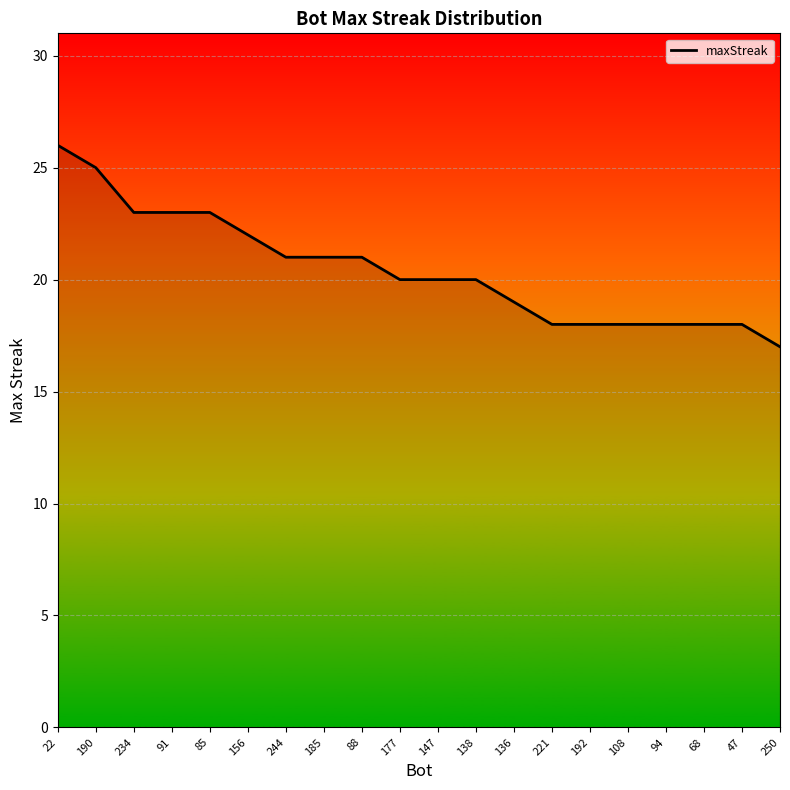

What position from the left is 221?

14